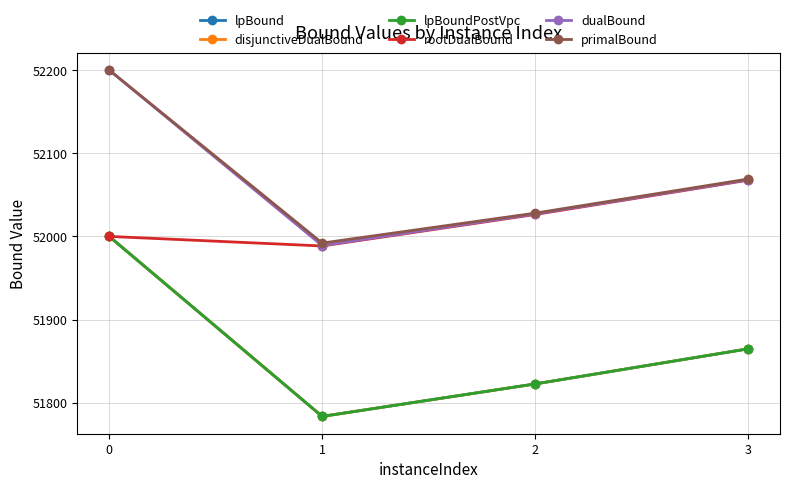

What is the maximum value for rootDualBound?

52067.6